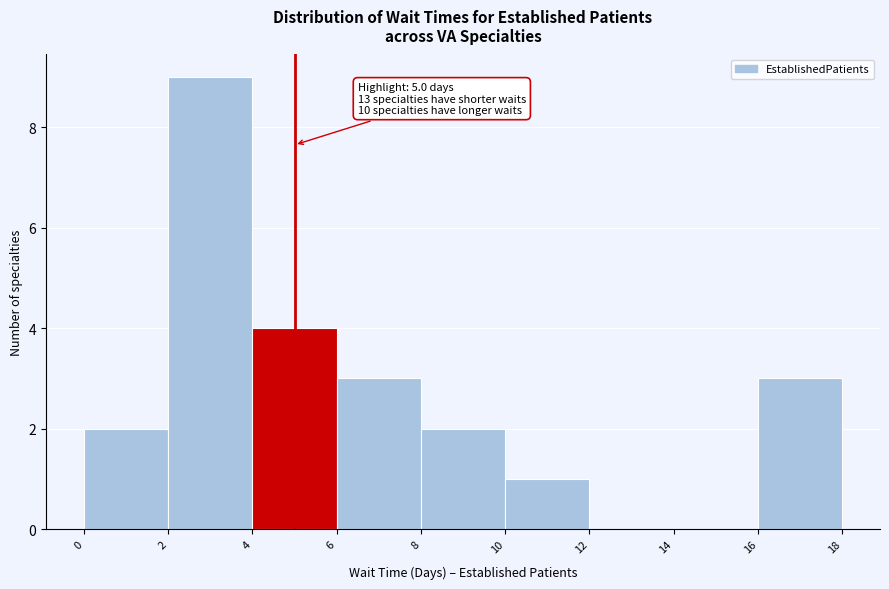

Which range on the x-axis has the tallest bar?

2 to 4